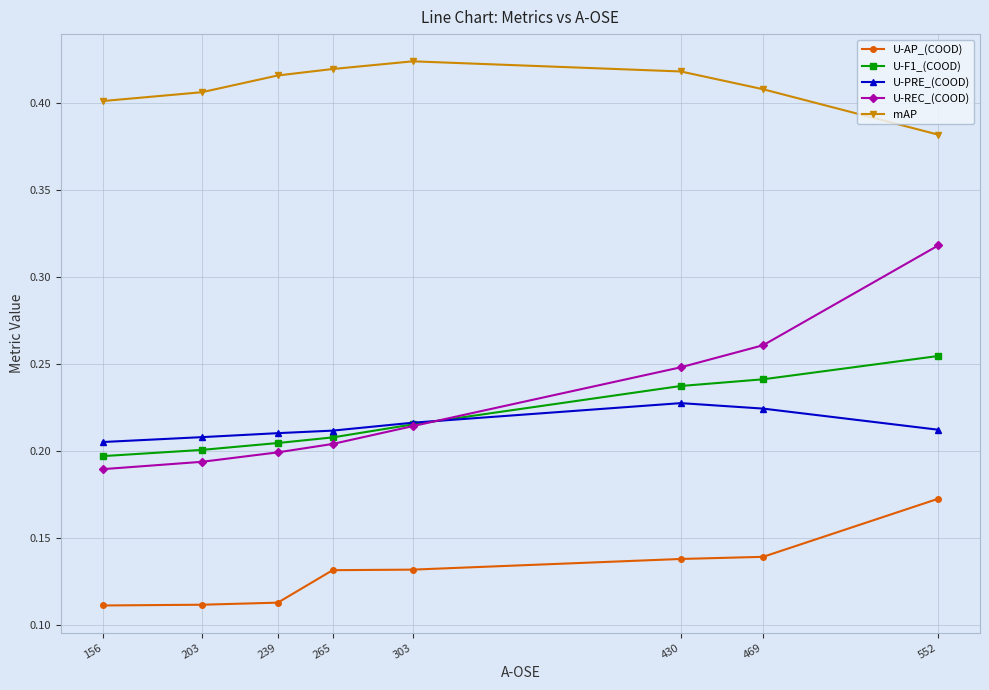

At which category is the sum across all series the highest?

552